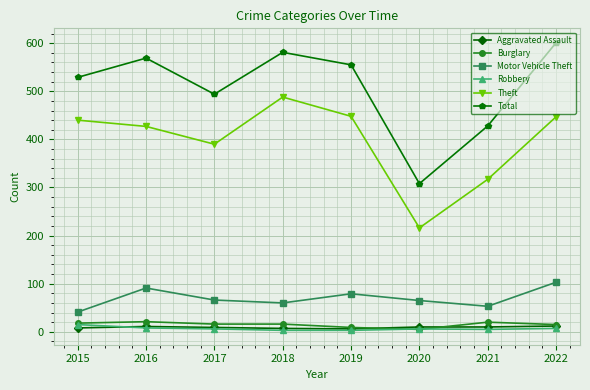

True or false: Motor Vehicle Theft has more than 1 interior local peaks.

True